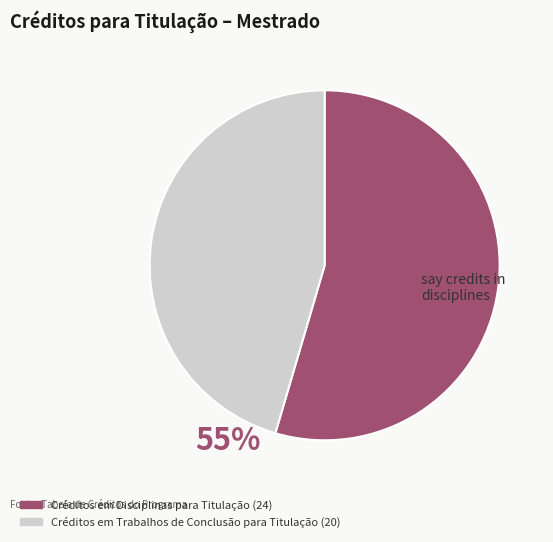

Which slice is the largest?

Créditos em Disciplinas para Titulação